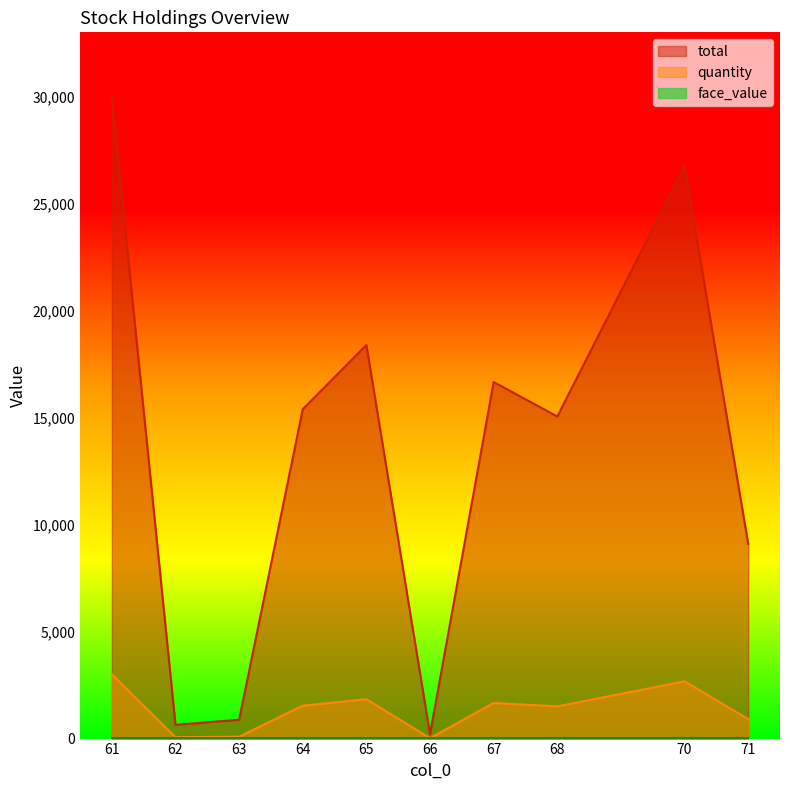

What value does the total series have at 71, to the nearest 10?

9100